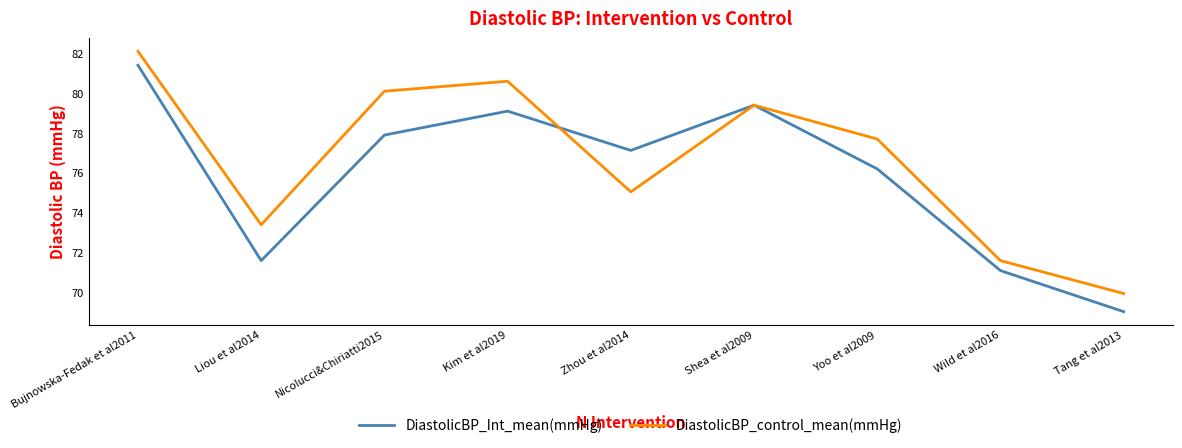

Where do DiastolicBP_control_mean(mmHg) and DiastolicBP_Int_mean(mmHg) first cross each other?

Kim et al2019 and Zhou et al2014